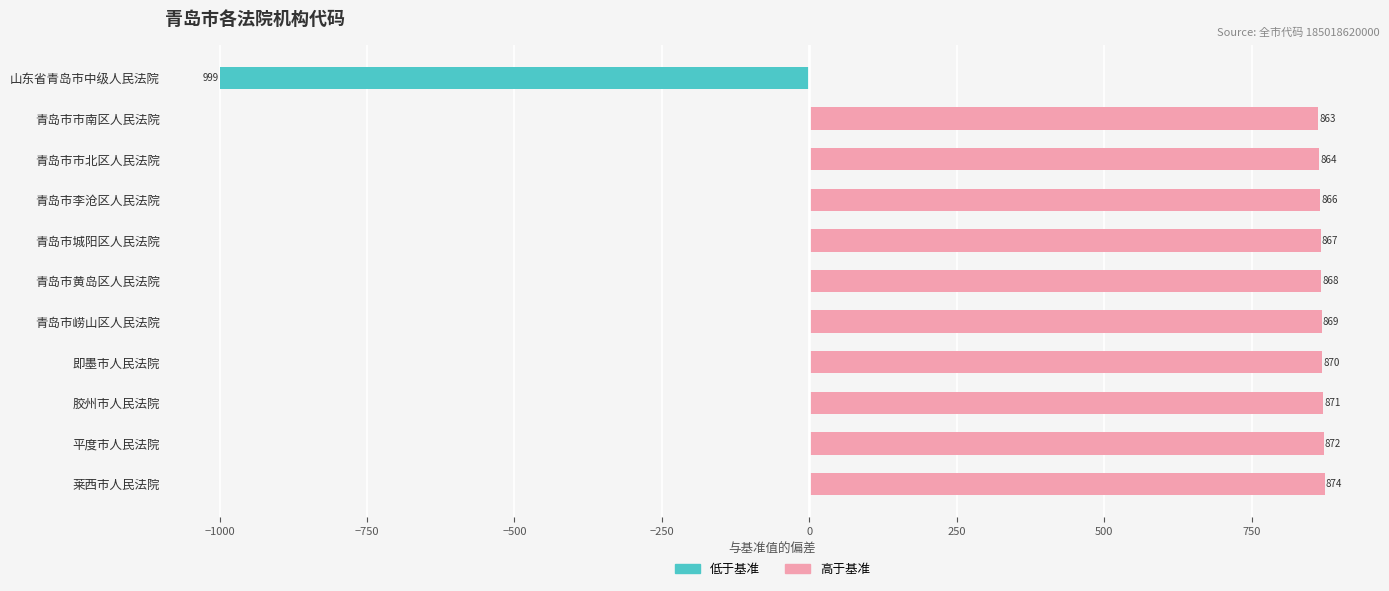

How many groups of bars are there?

11